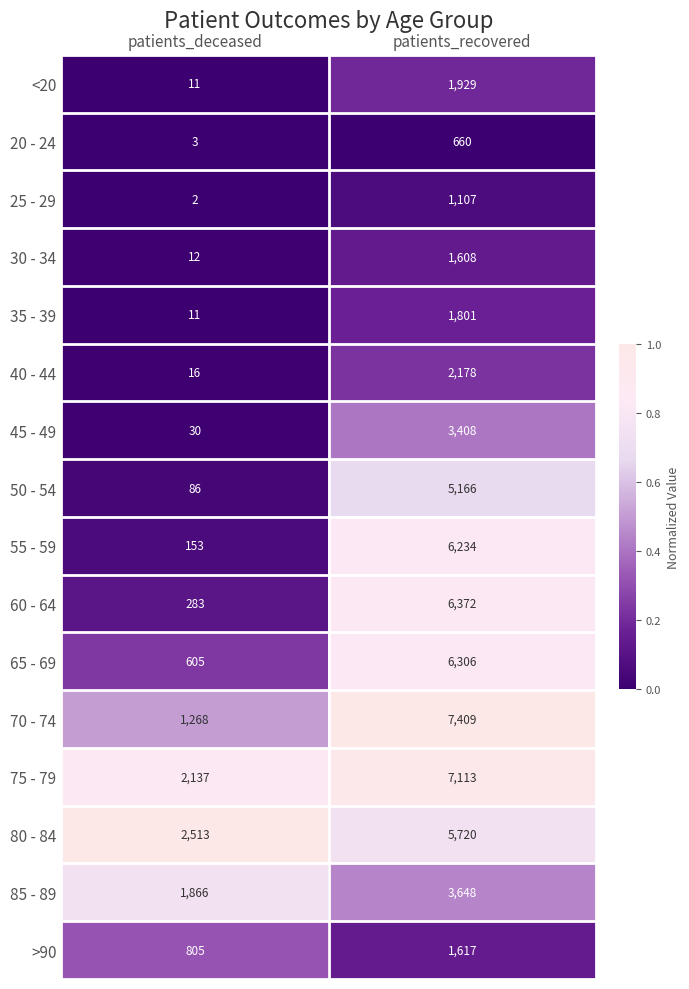

What is the difference between the 60 - 64 values at patients_deceased and patients_recovered?

6089